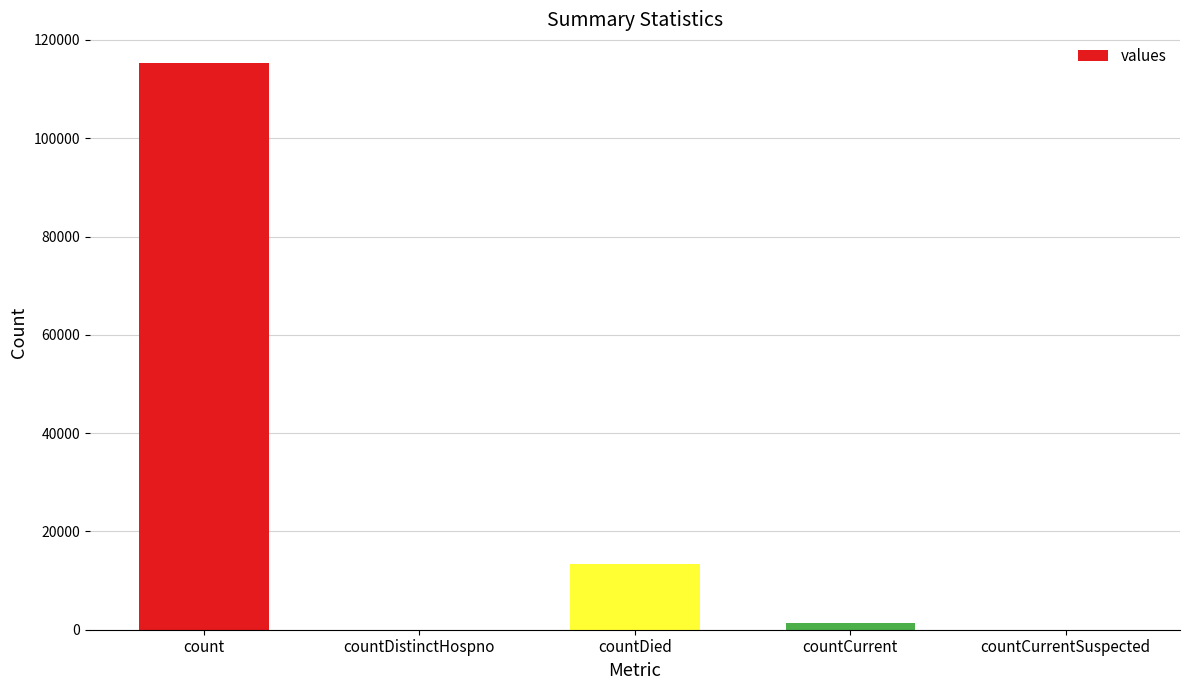

The chart shows a value of 0 at countDistinctHospno. True or false?

True